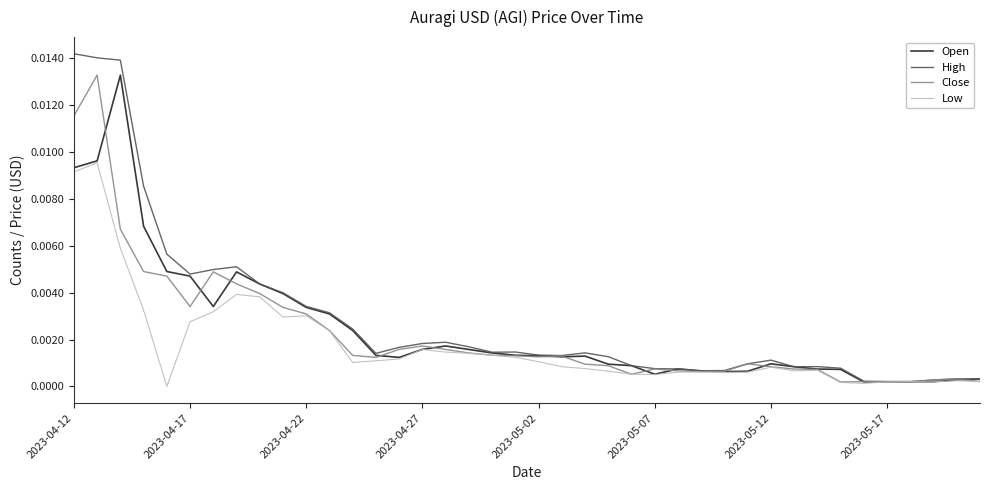

Does the chart have visible grid lines?

No